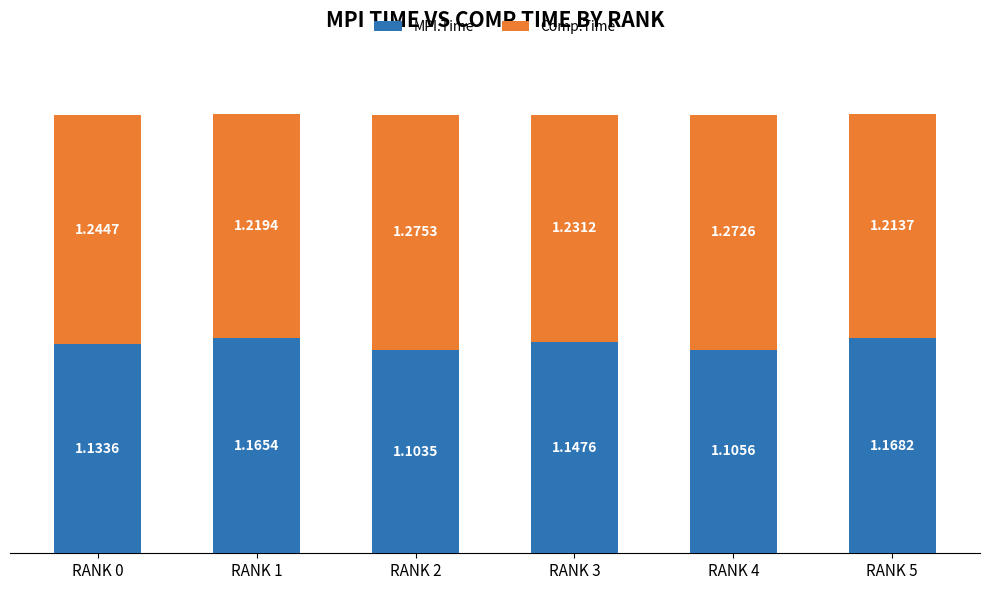

What is the total value across all series at RANK 4?

2.4